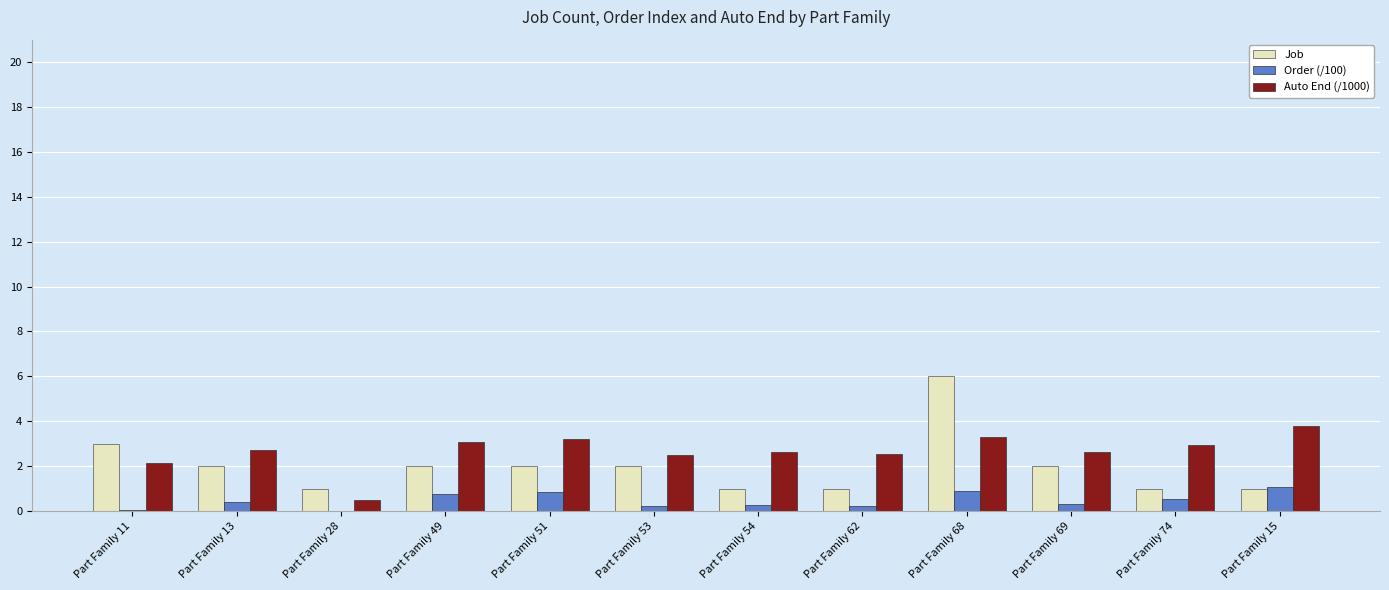

How many distinct data groups are displayed?

3